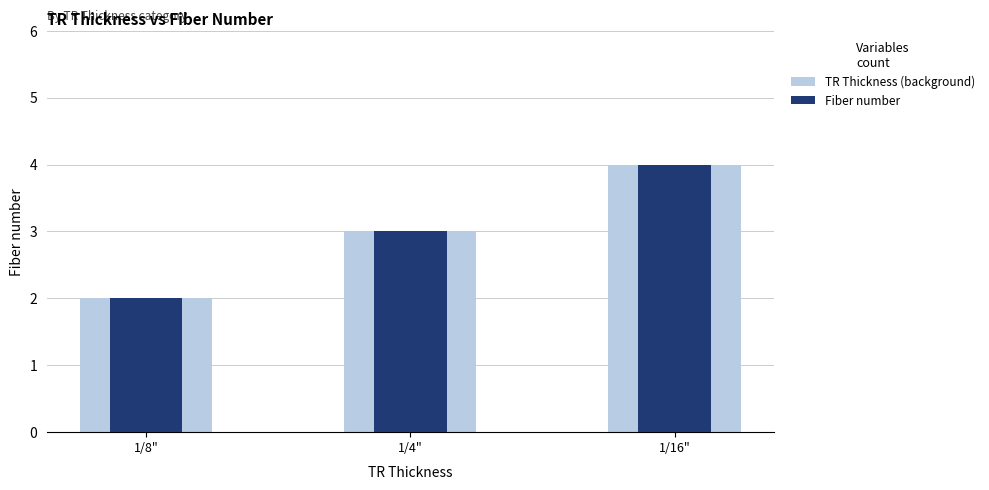

What is the difference between the TR Thickness (background) values at 1/16" and 1/8"?

2